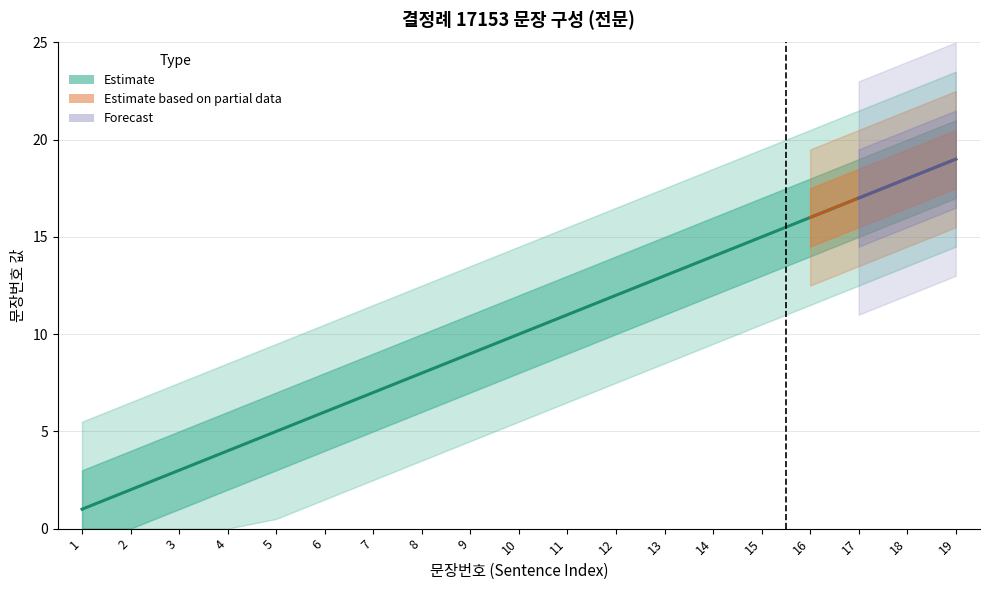

At which category does the chart reach its peak across all series?

19